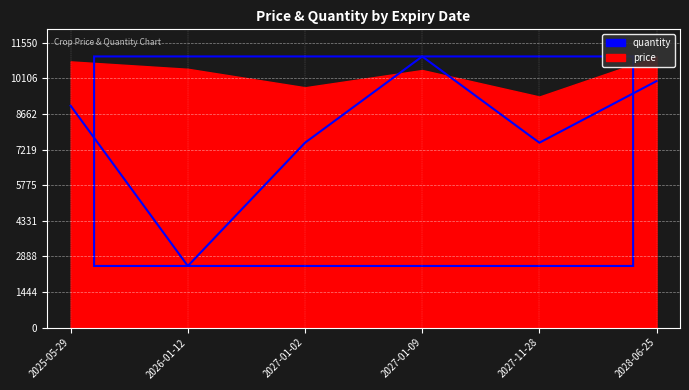

What is the label of the 2nd point from the left?

2026-01-12